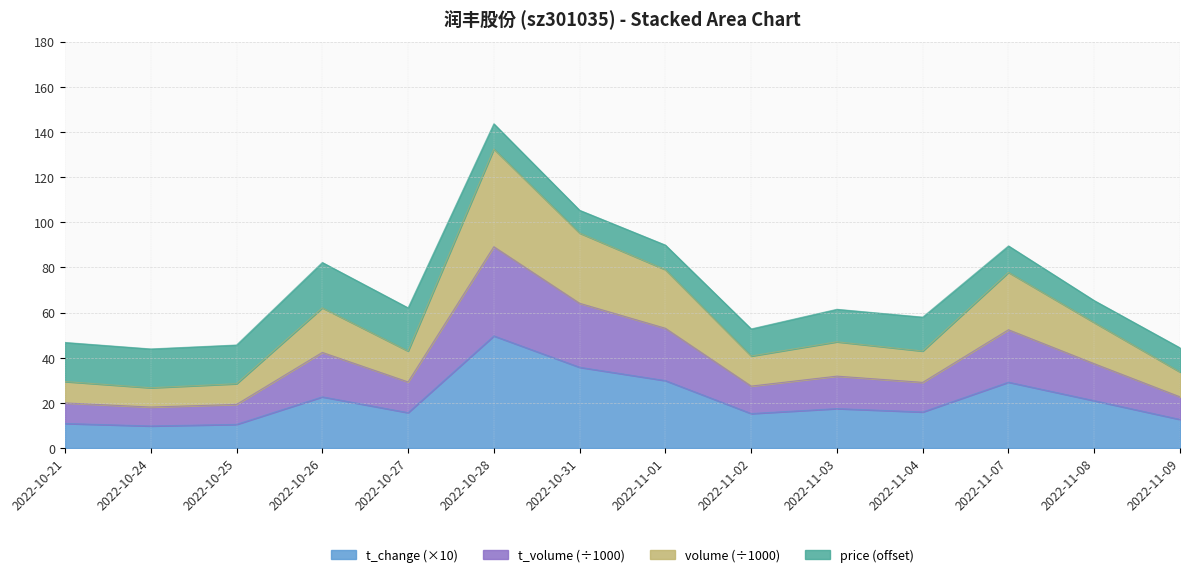

True or false: volume has more than 1 points higher than both neighbors.

True